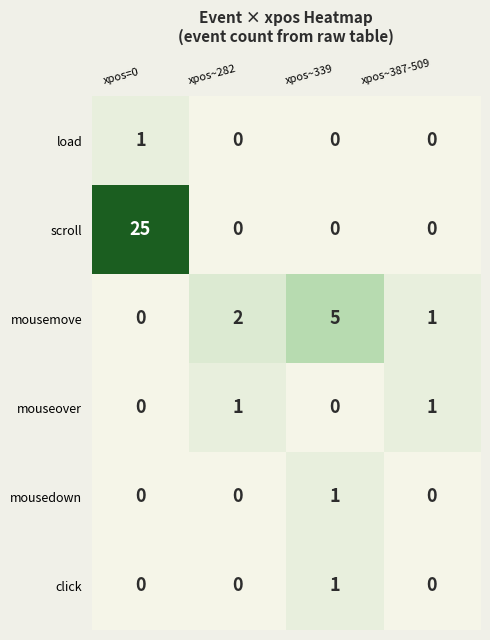

How many click values are between 0 and 1?

4